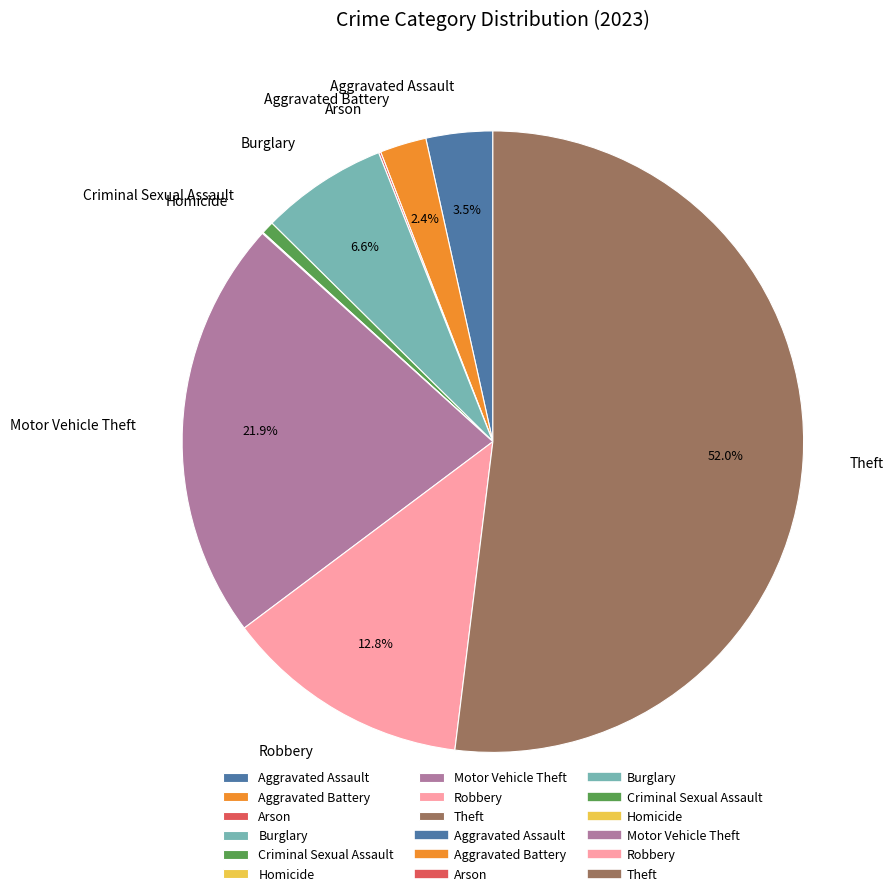

What is the majority slice?

Theft